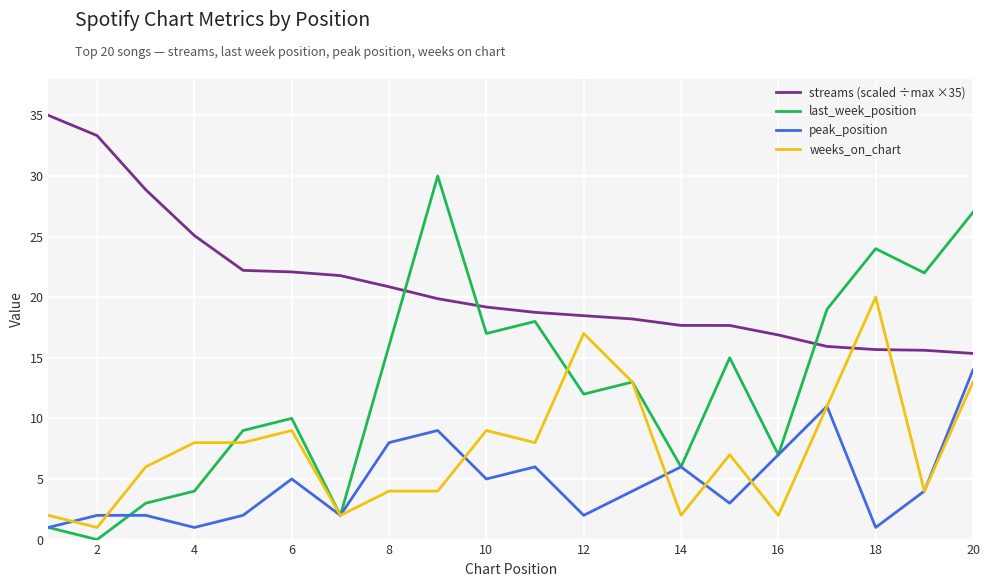

Which series has the widest spread of values?

last_week_position